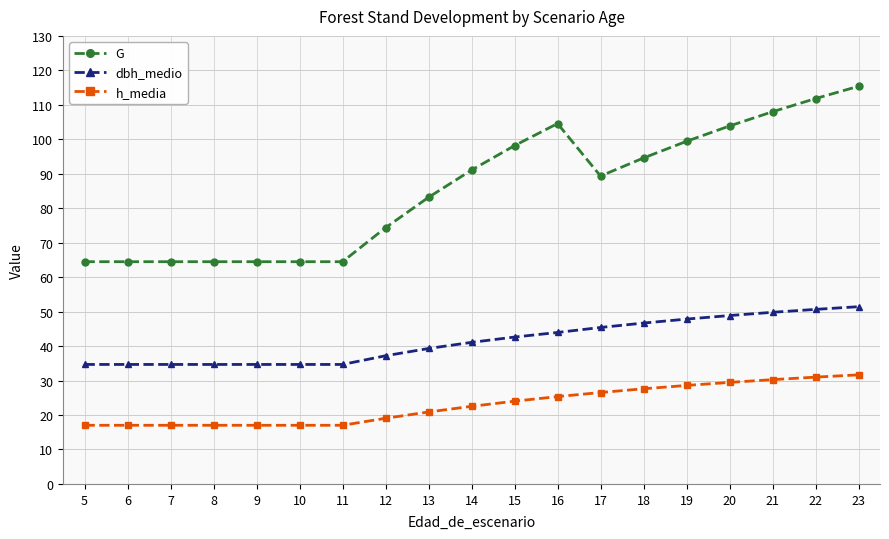

What are all the series names shown in the legend?

G, dbh_medio, h_media